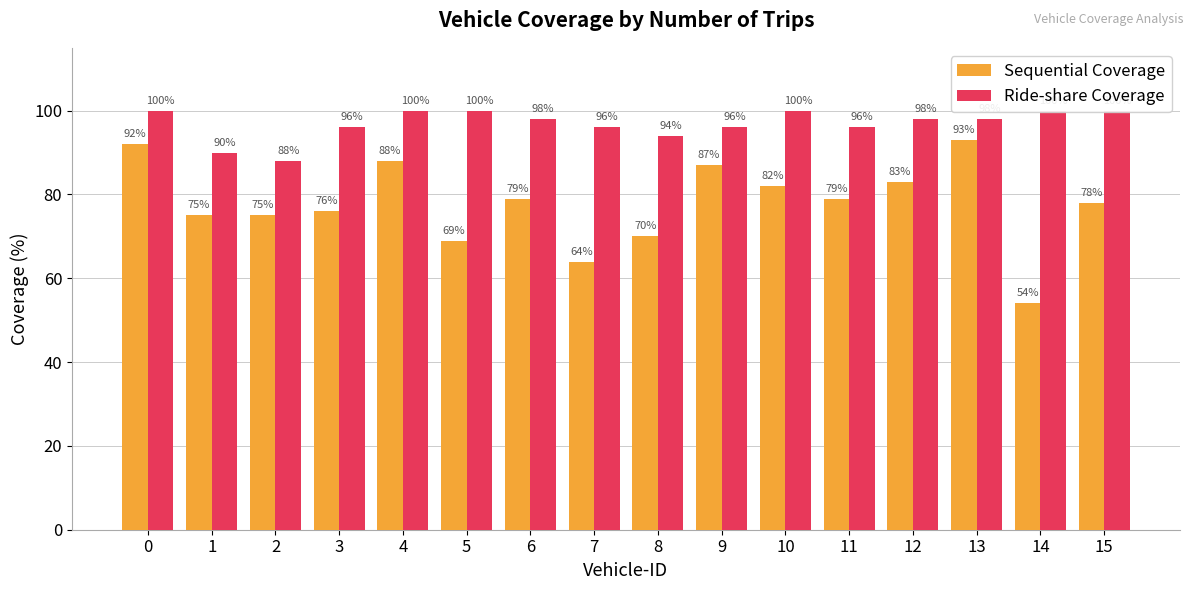

Is the value of Ride-share Coverage at 13 greater than the value of Sequential Coverage at 2?

Yes